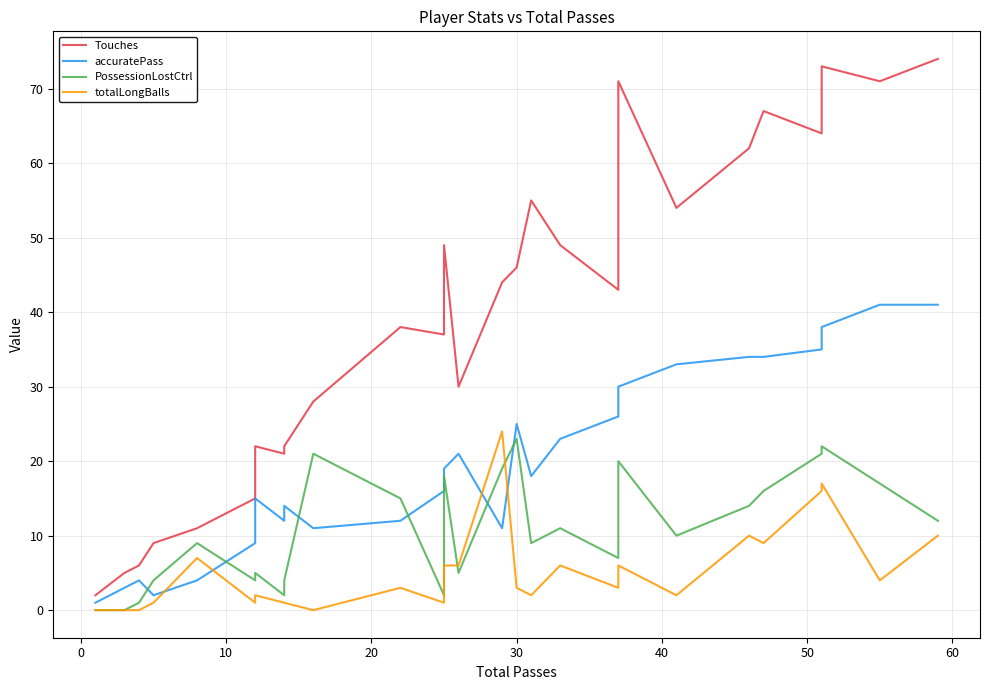

Rank the series by their maximum value, from highest to lowest.

Touches, accuratePass, totalLongBalls, PossessionLostCtrl